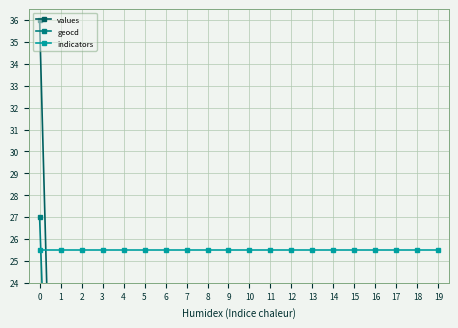

True or false: values and geocd intersect in this chart.

False